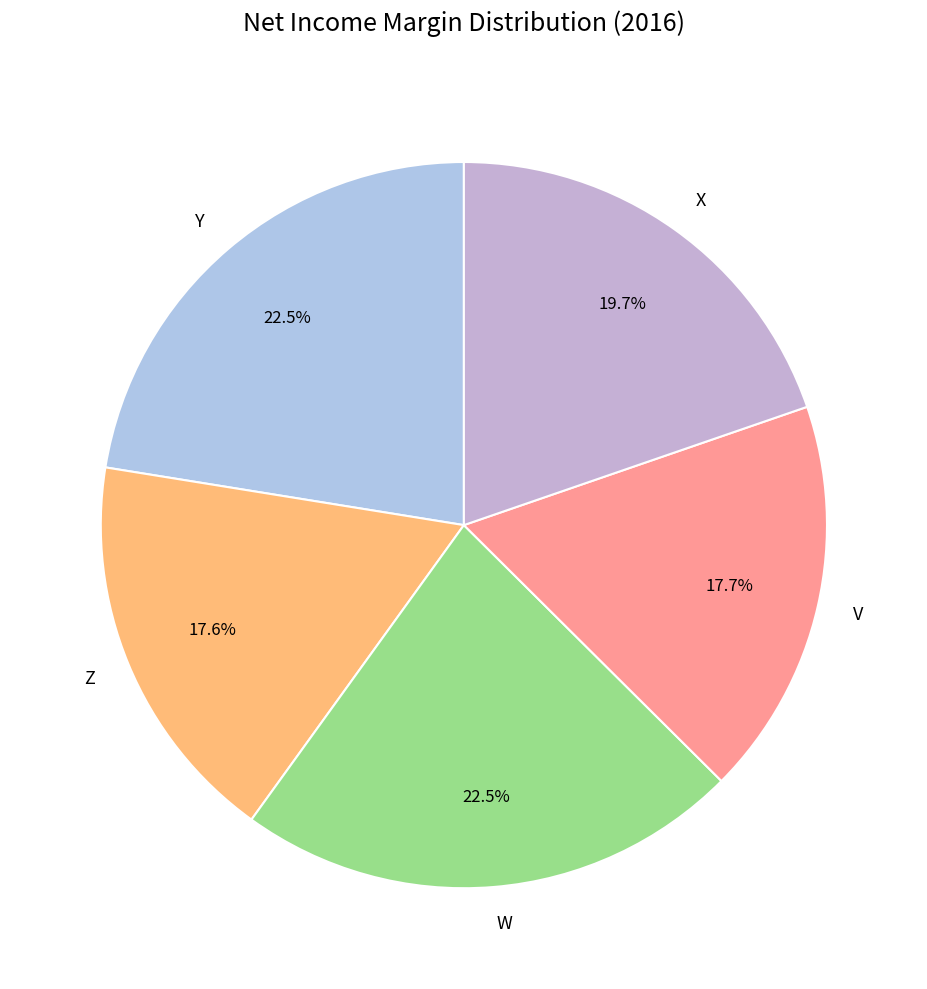

Count the number of slices in the pie.

5